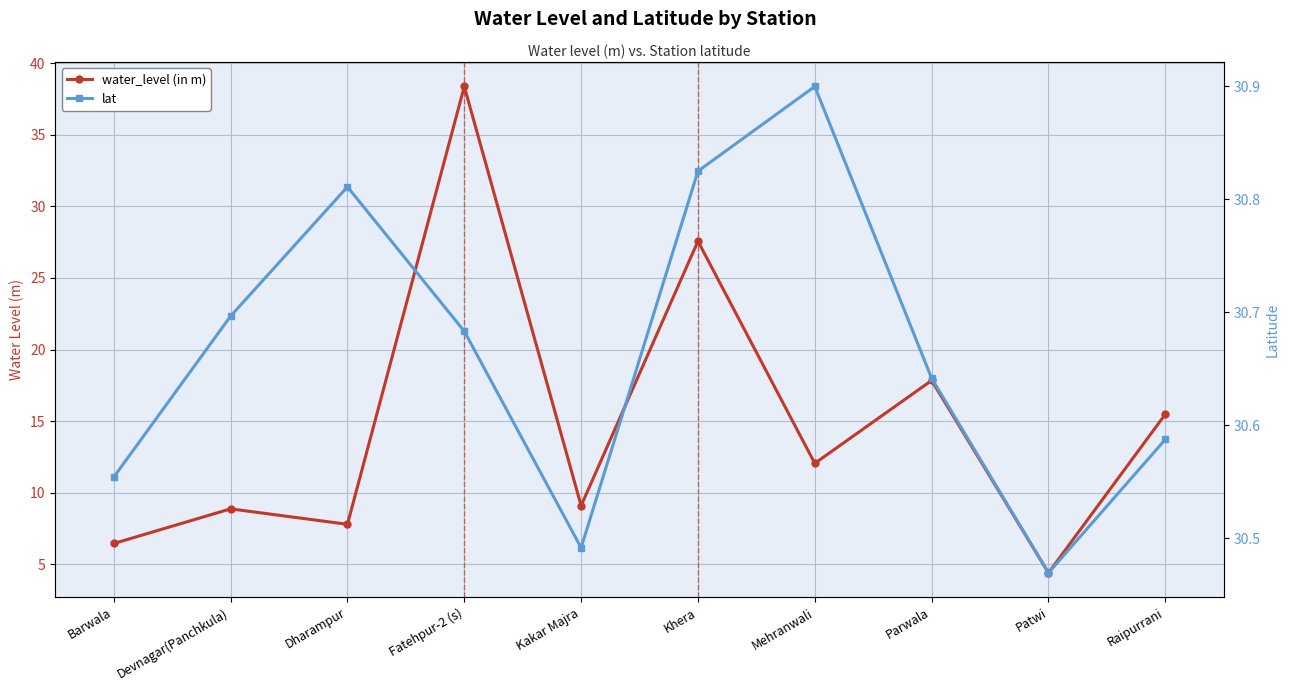

Which category has the highest value in the water_level (in m) series?

Fatehpur-2 (s)